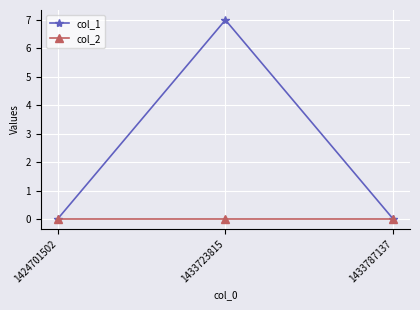

Rank the series by their average value, from highest to lowest.

col_1, col_2